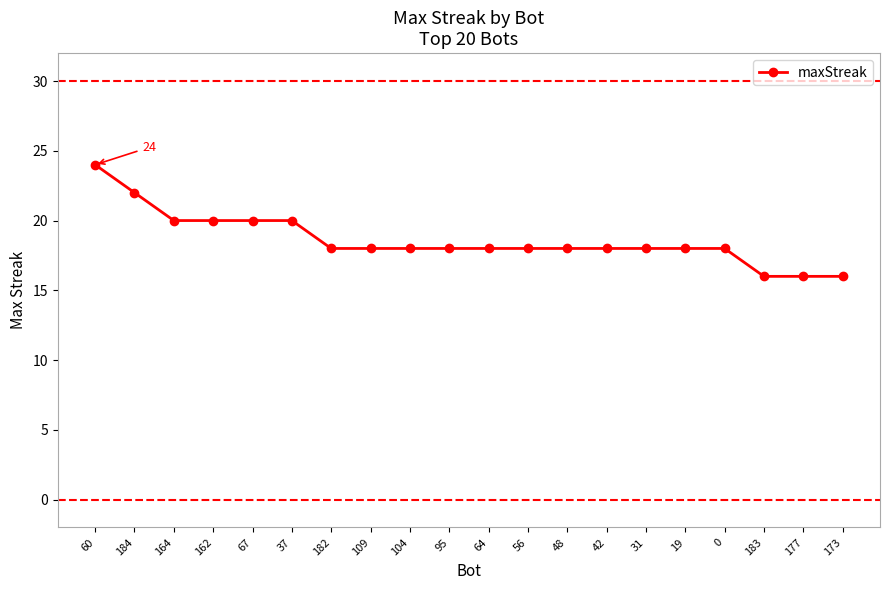

What is the label of the 14th point from the right?

182